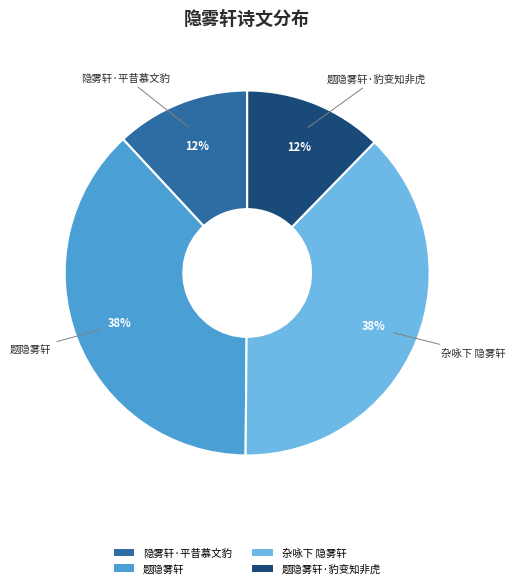

To the nearest percent, what is the average slice percentage?

25%